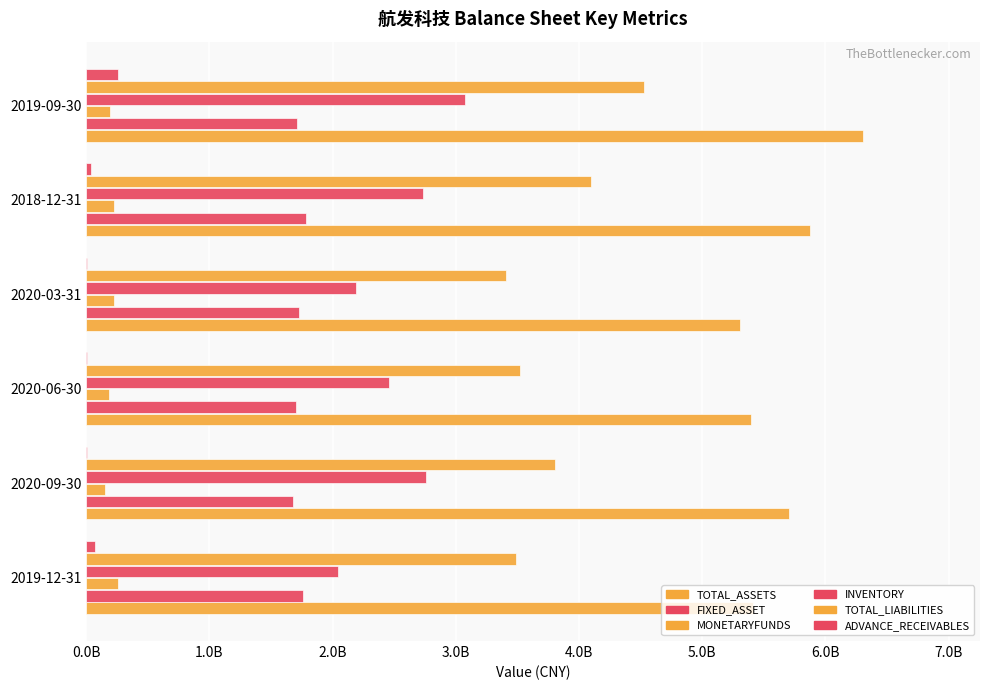

What is the minimum value for ADVANCE_RECEIVABLES?

2847266.6